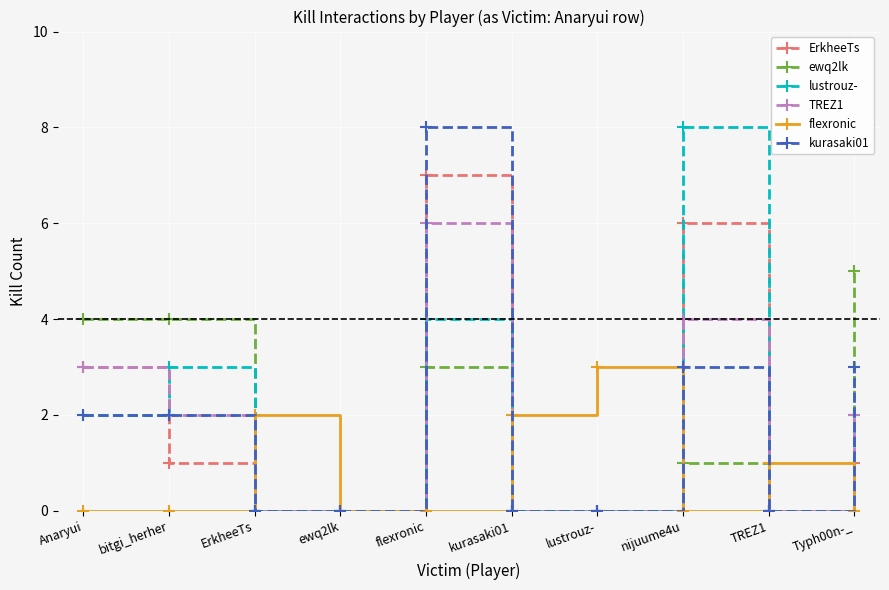

How many lines are shown in the chart?

6